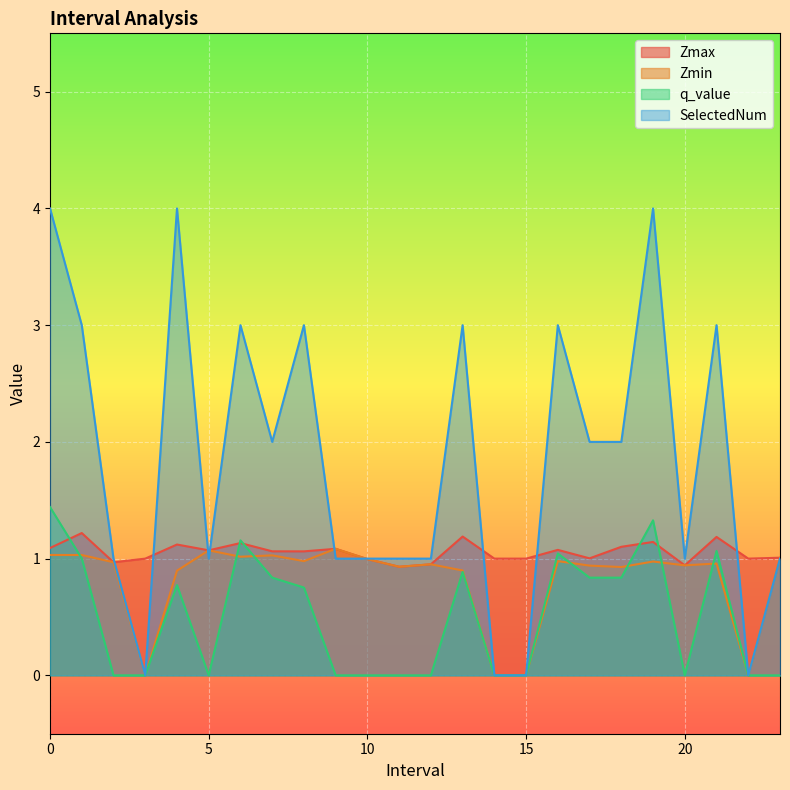

At how many categories does at least one series exceed 2?

9